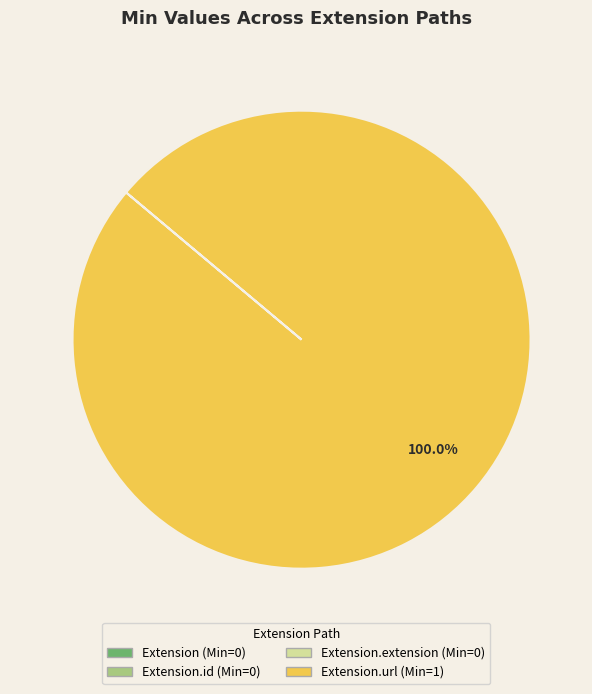

To the nearest percent, what is the difference between the largest and smallest slice percentages?

100%